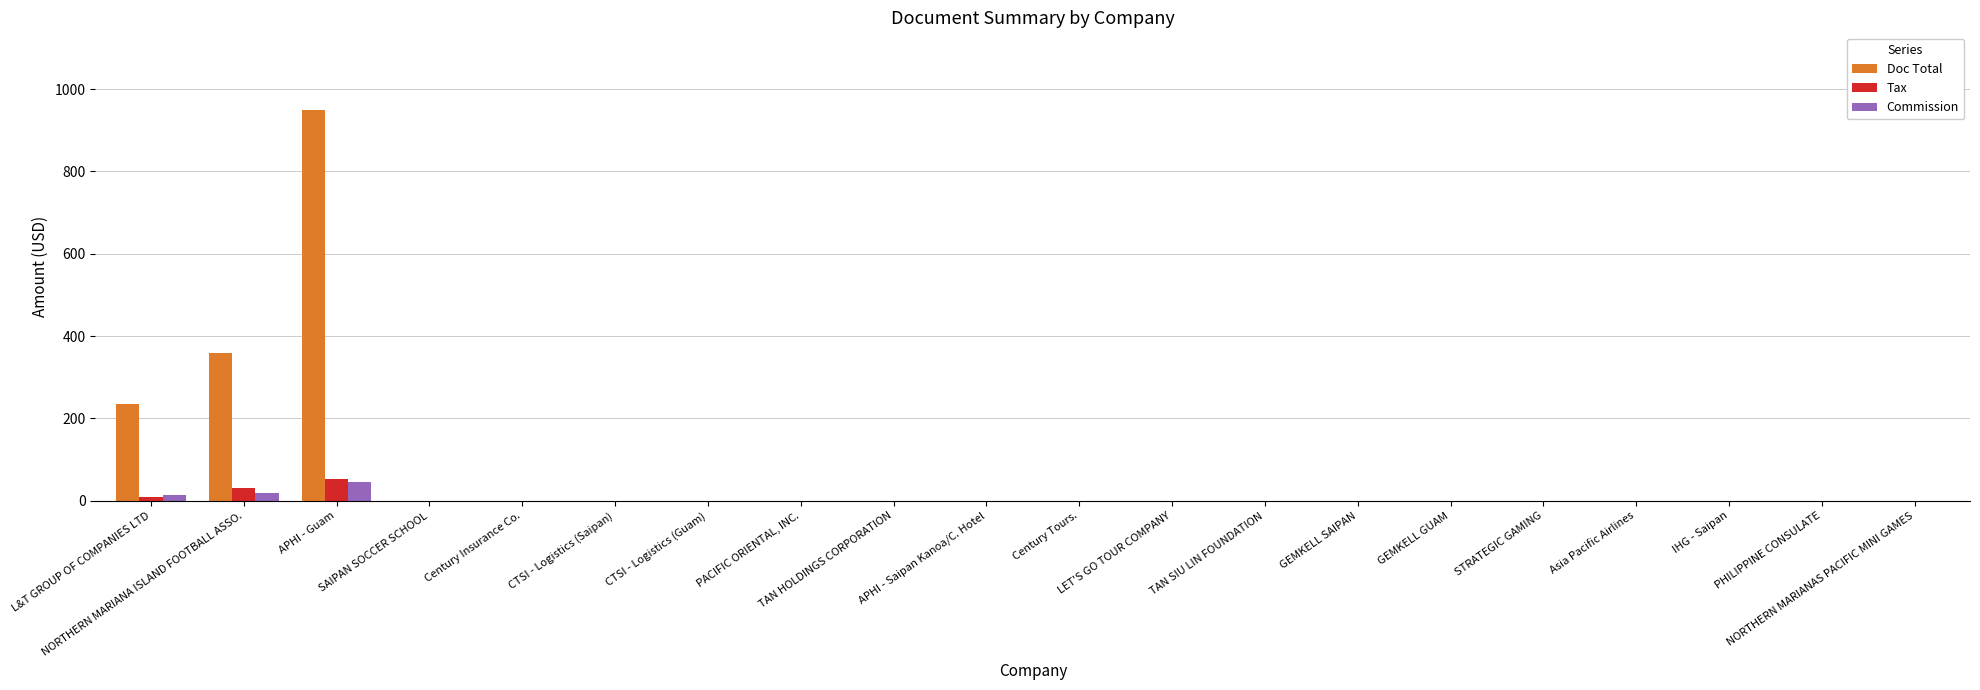

What is the maximum value for Commission?

47.0